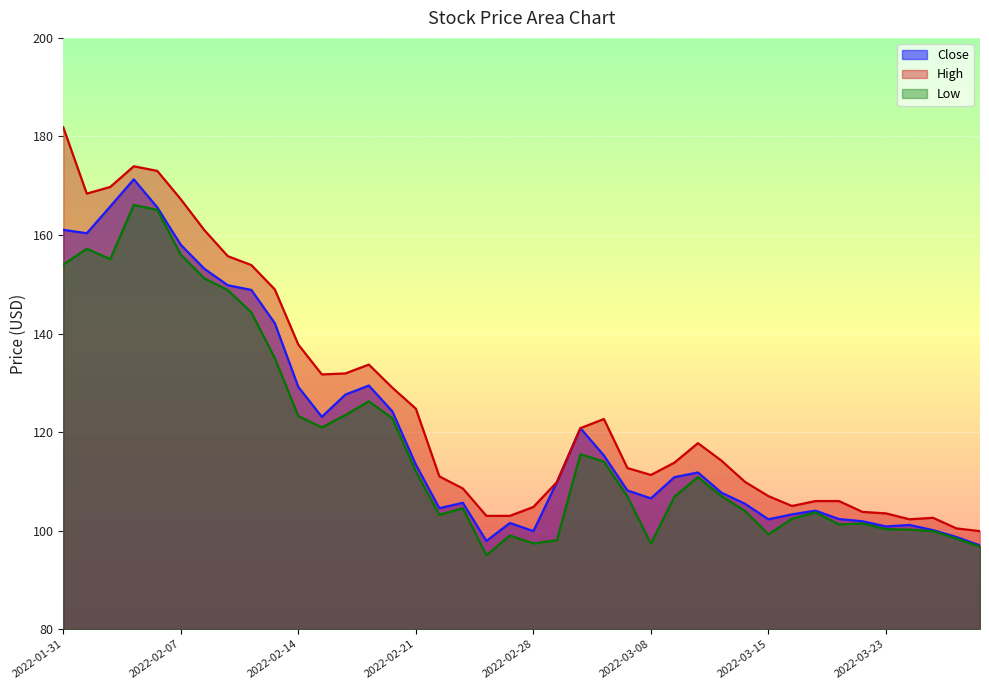

What is the total value across all series at 2022-02-08?

465.4